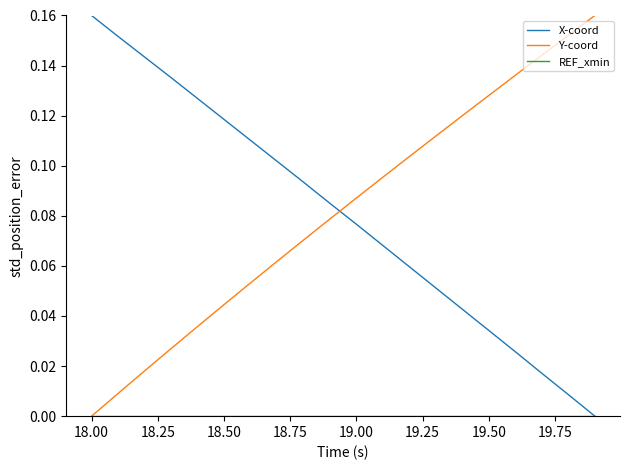

Reading left to right, list all the values displayed in this chart.

X-coord: 0.2	0.2	0.1	0.1	0.1	0.1	0.1	0.1	0.1	0.1	0.1	0.1	0.1	0.1	0.0	0.0	0.0	0.0	0.0	0.0
Y-coord: 0.0	0.0	0.0	0.0	0.0	0.0	0.1	0.1	0.1	0.1	0.1	0.1	0.1	0.1	0.1	0.1	0.1	0.1	0.2	0.2
REF_xmin: 0.0	0.0	0.0	0.0	0.0	0.0	0.0	0.0	0.0	0.0	0.0	0.0	0.0	0.0	0.0	0.0	0.0	0.0	0.0	0.0